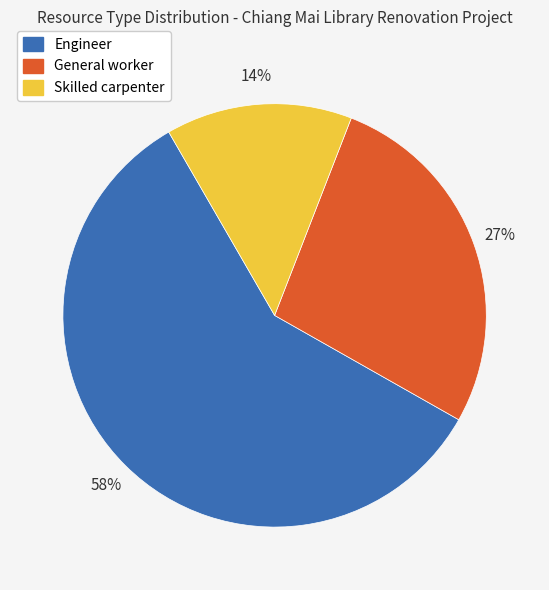

Does Engineer account for over 50% of the chart?

Yes